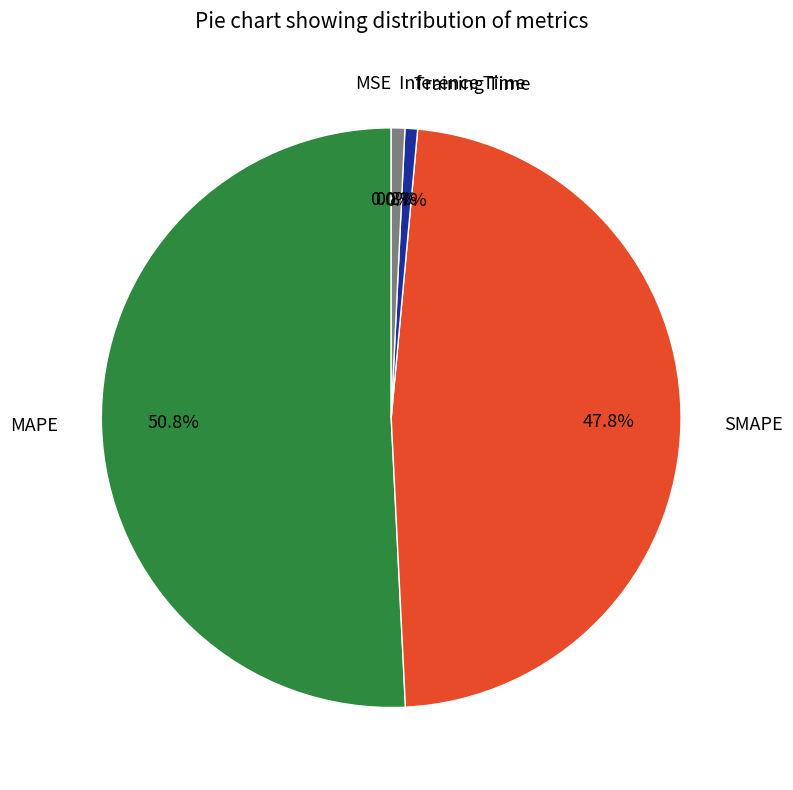

Do Inference Time and MAPE together represent more than half of the pie?

Yes